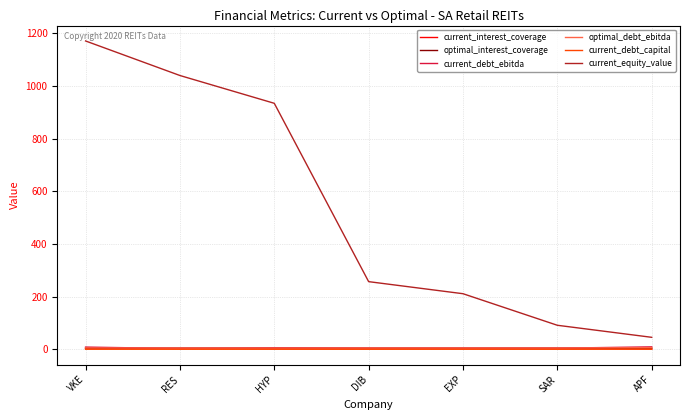

Which series has the largest total across all categories?

current_equity_value